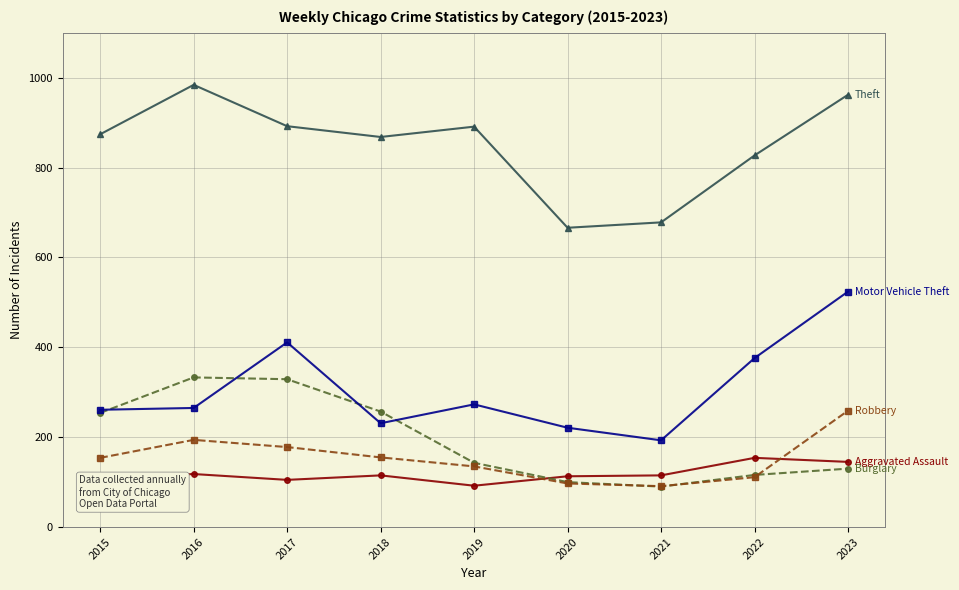

What is the spread (max minus min) of values at 2017?

787